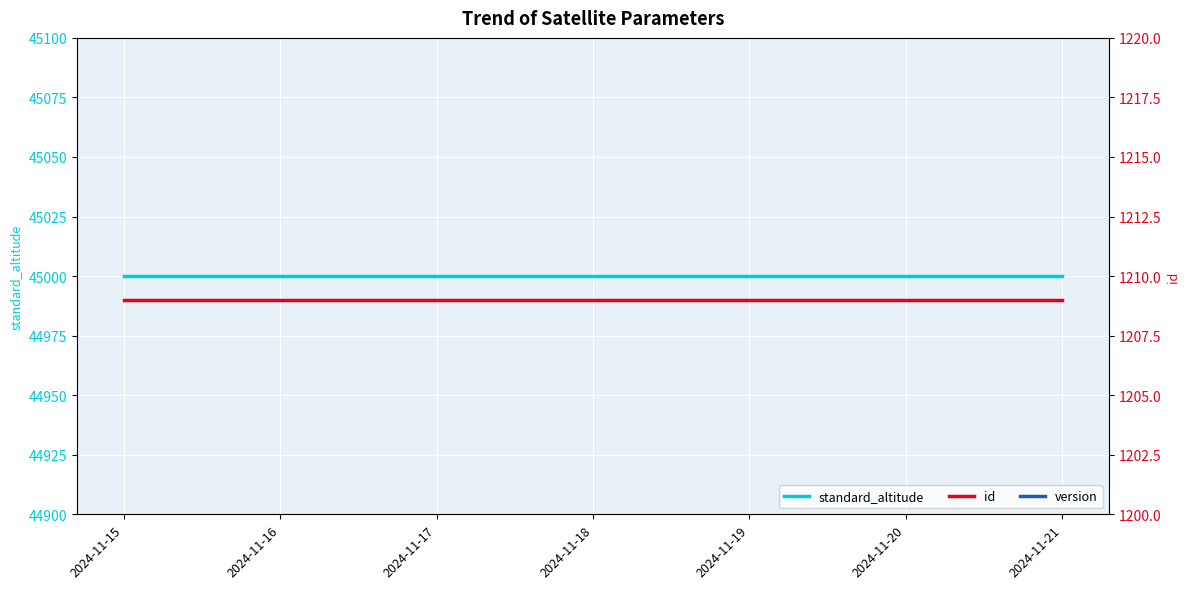

True or false: standard_altitude has a value of 76472 at 2024-11-15.

False